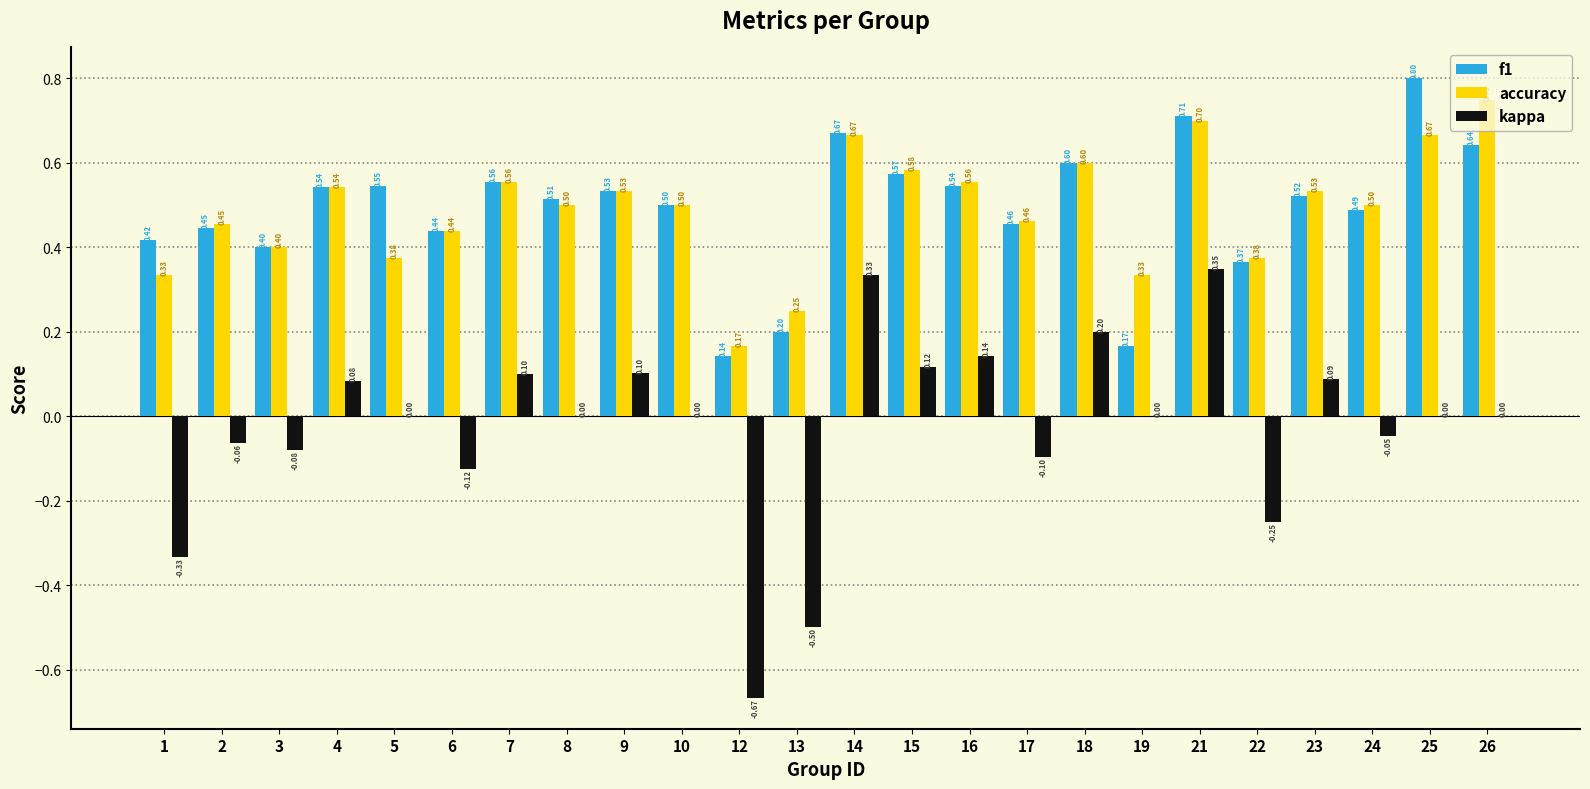

What are all the series names shown in the legend?

f1, accuracy, kappa